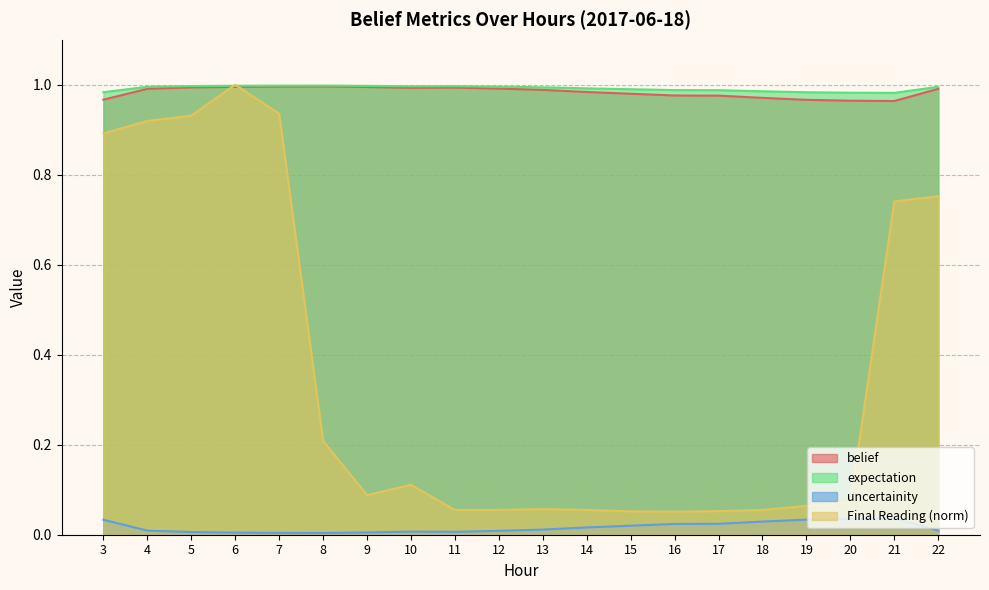

Which series has the widest spread of values?

Final Reading (norm)